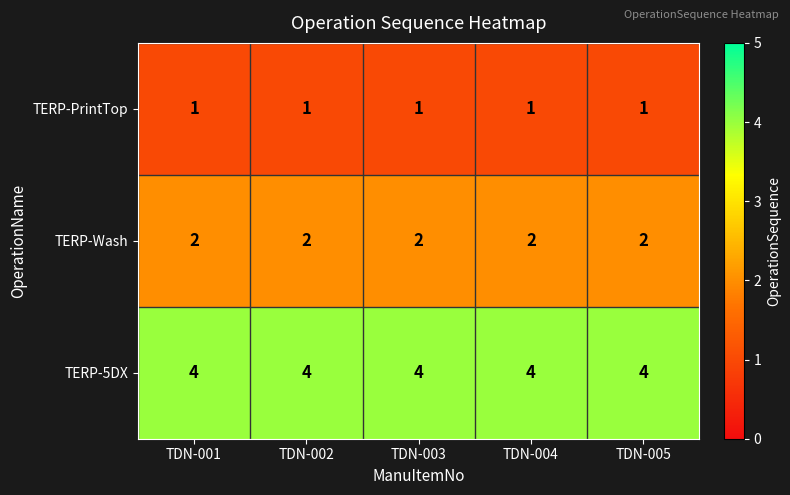

What is the sum of all TERP-PrintTop values?

5